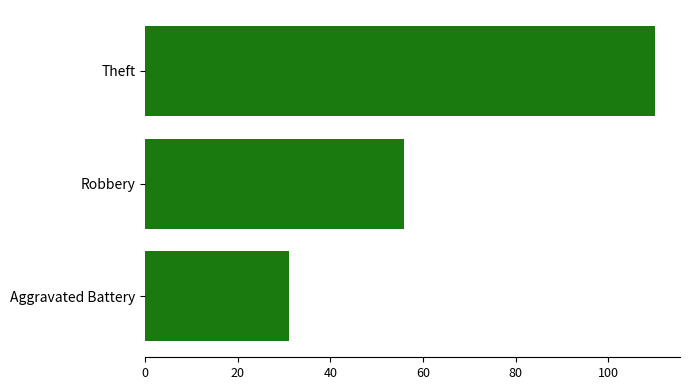

Is it true that the value at Aggravated Battery is 31?

True